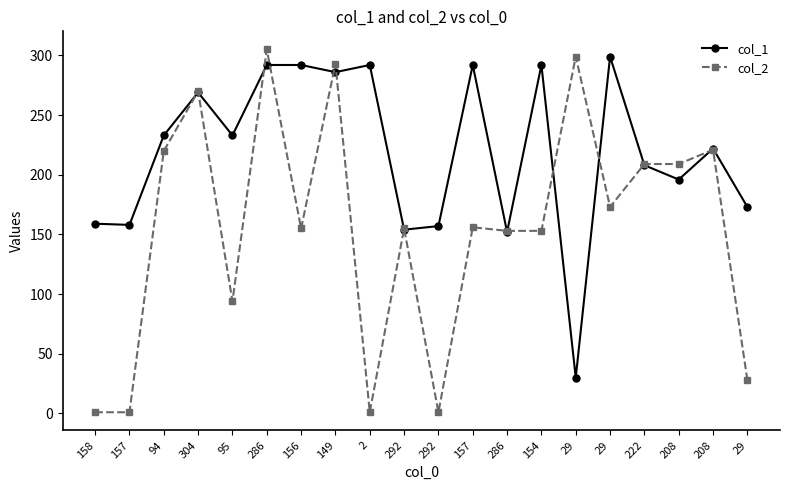

What is the average value of the col_1 series?

219